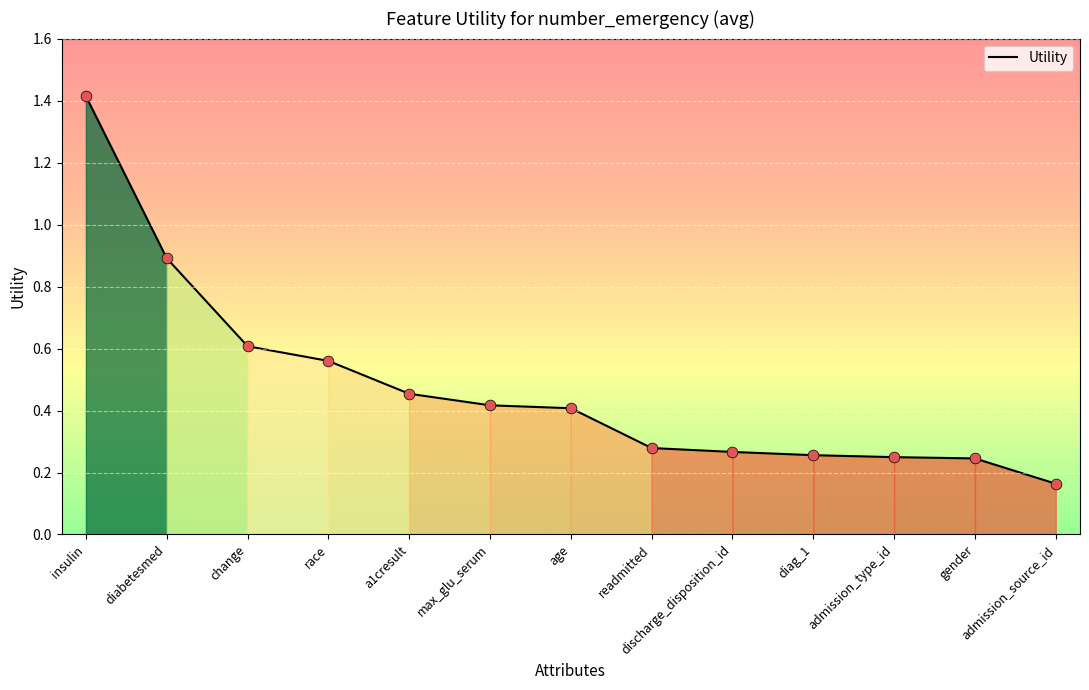

What is the change in value from insulin to change?

-0.8